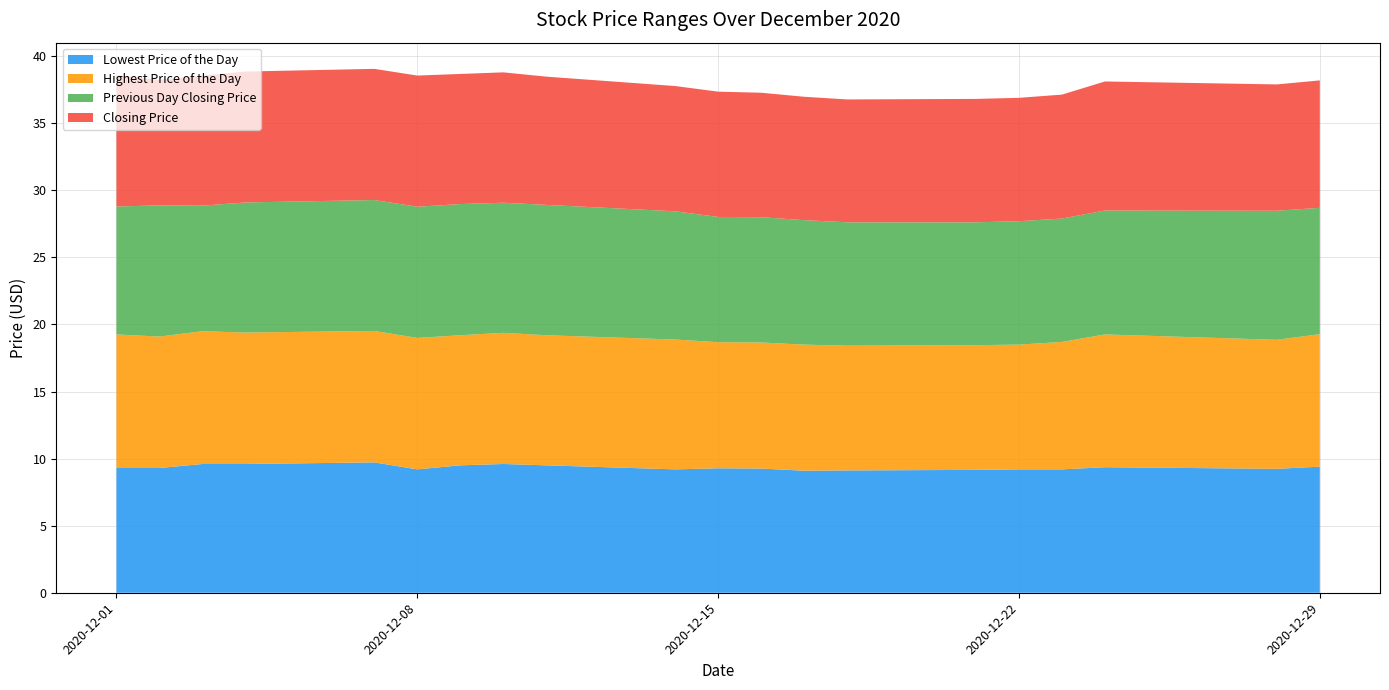

Reading left to right, what are all the values shown in this chart?

Lowest Price of the Day: 9.3	9.3	9.6	9.6	9.7	9.2	9.5	9.6	9.5	9.2	9.3	9.3	9.1	9.1	9.2	9.2	9.2	9.4	9.2	9.4
Highest Price of the Day: 10.0	9.8	9.9	9.8	9.8	9.8	9.7	9.8	9.7	9.7	9.4	9.4	9.4	9.3	9.3	9.3	9.5	9.9	9.6	9.9
Previous Day Closing Price: 9.5	9.8	9.4	9.7	9.8	9.8	9.8	9.7	9.7	9.6	9.3	9.3	9.3	9.2	9.2	9.2	9.2	9.2	9.6	9.4
Closing Price: 9.8	9.4	9.7	9.8	9.8	9.8	9.7	9.7	9.6	9.3	9.3	9.3	9.2	9.2	9.2	9.2	9.2	9.6	9.4	9.5